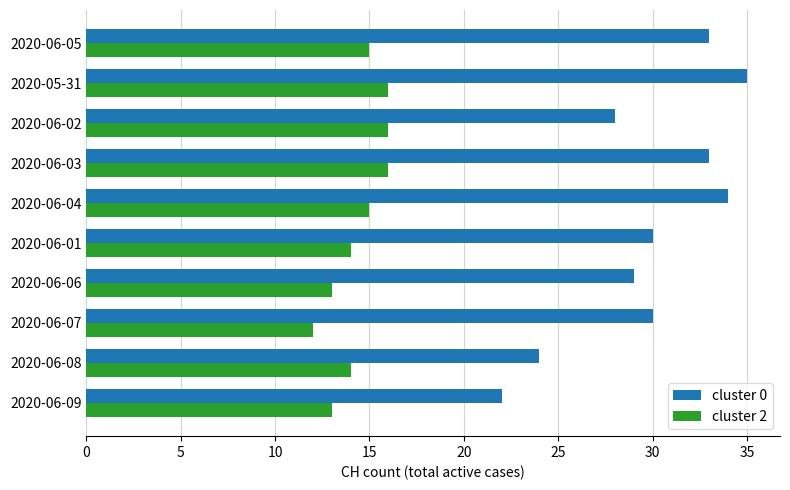

What is the approximate value of cluster 0 at 2020-06-07?

30